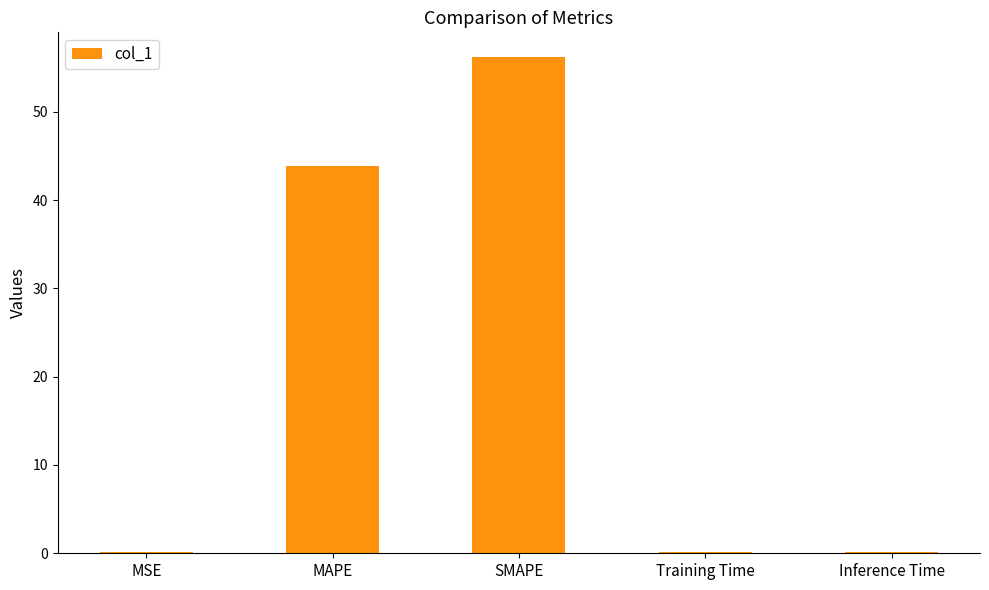

True or false: the data shows 0.2 at MSE.

True